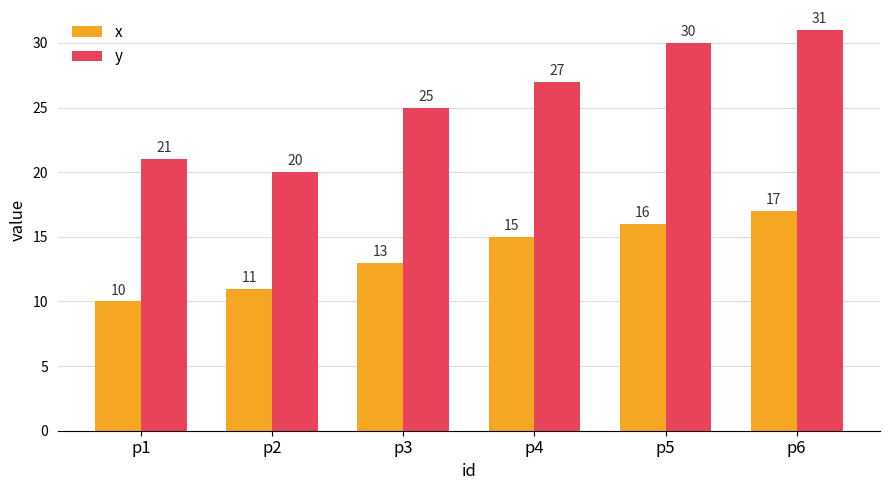

List the series in order of their peak value, highest first.

y, x